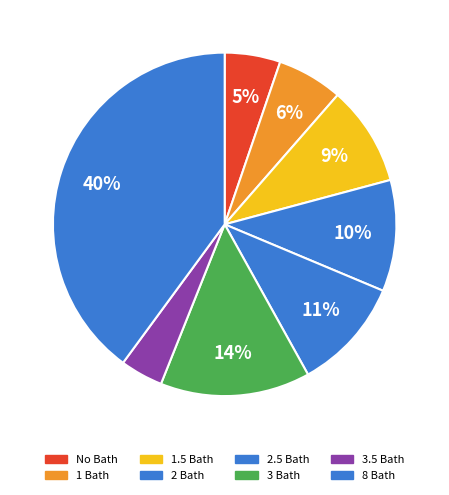

How many slices are in this pie chart?

8